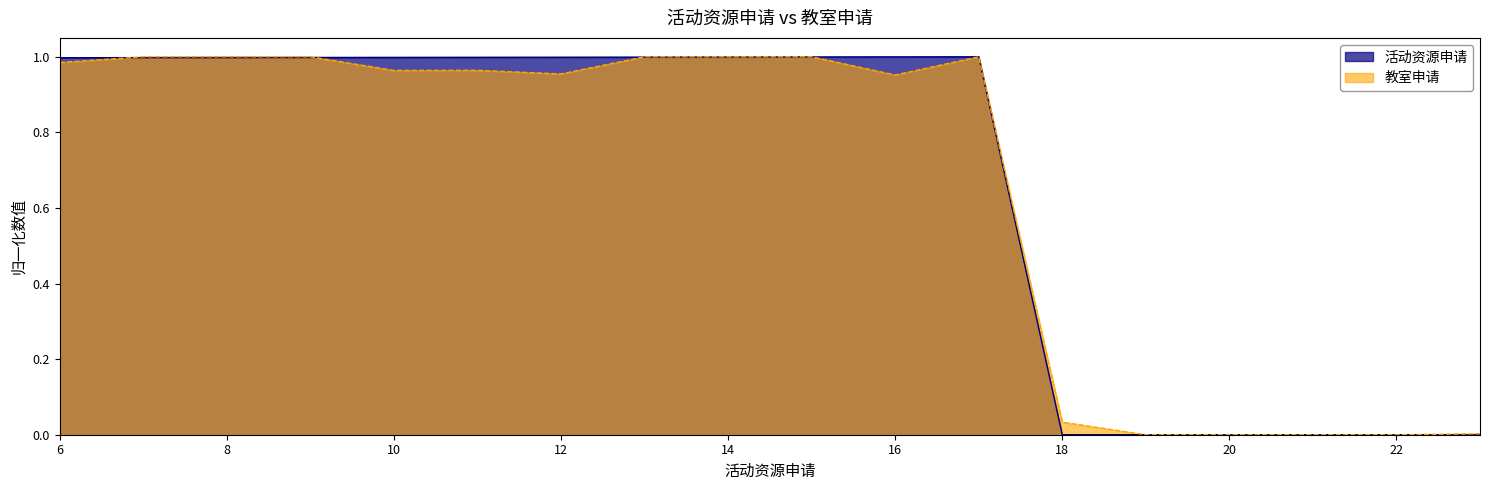

What is the value of the 9th point from the left?

1.0